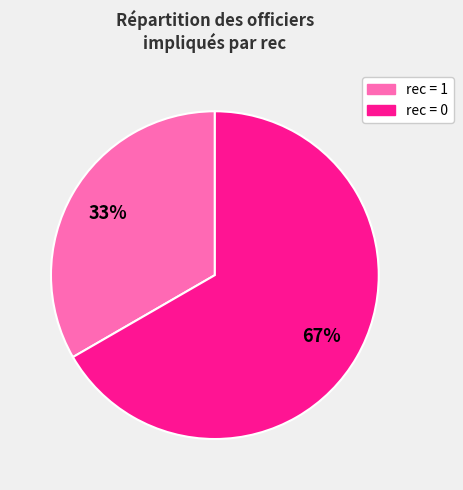

How many segments does this pie chart have?

2